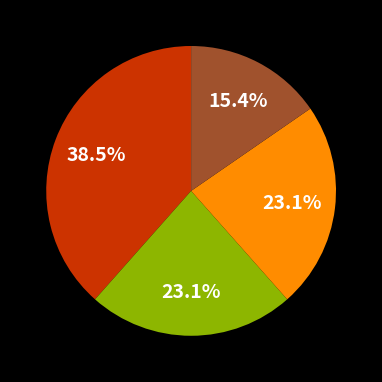

How many segments does this pie chart have?

4